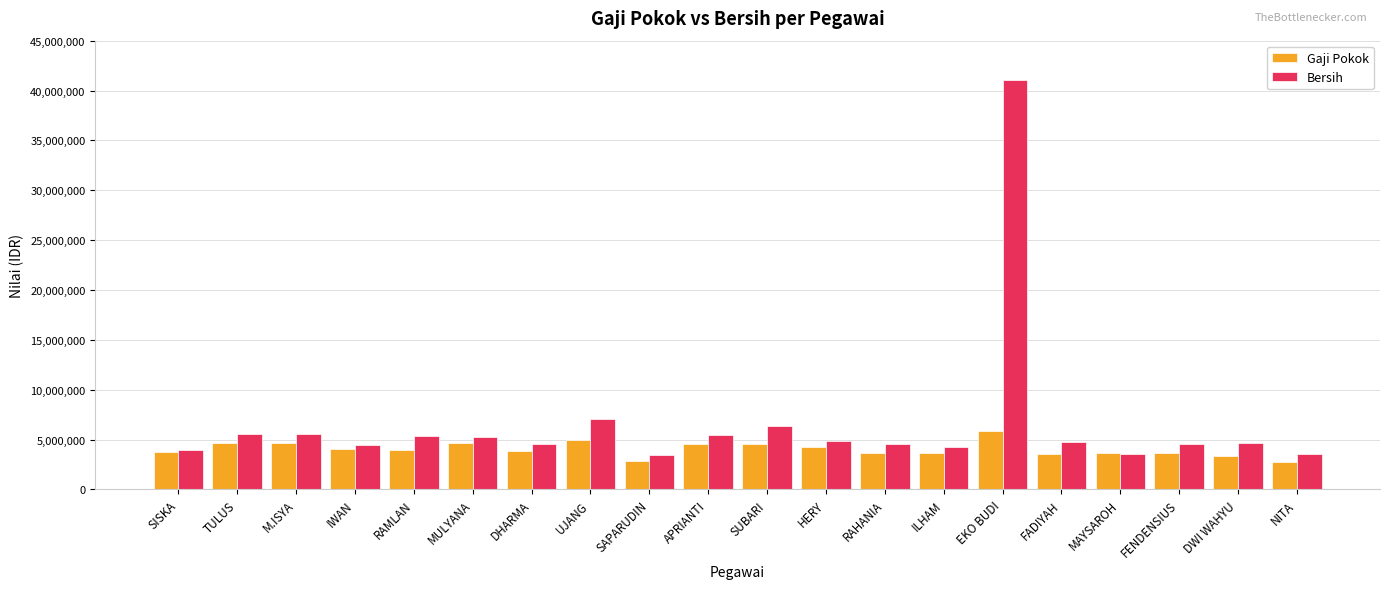

Which series has the largest range (max minus min)?

Bersih